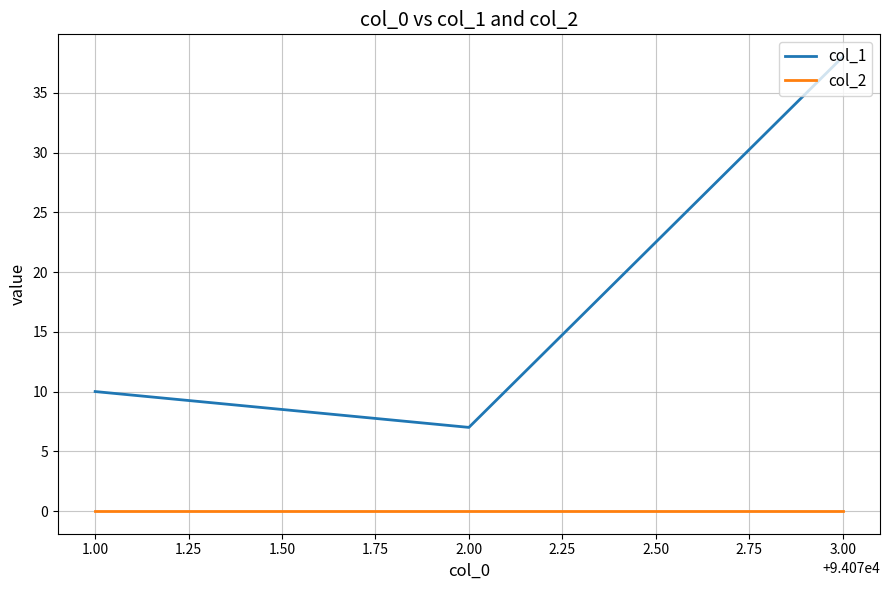

Does the chart have visible grid lines?

Yes